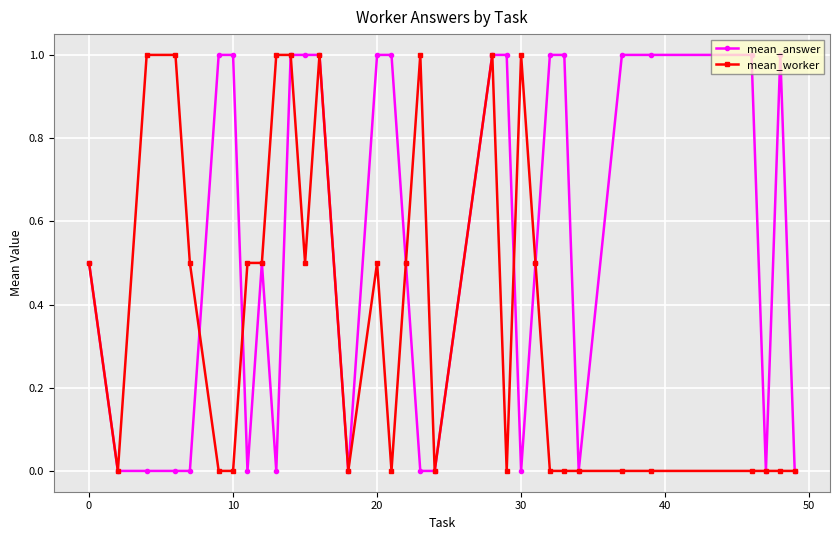

Count the mean_worker values in the range 0 to 1.

32